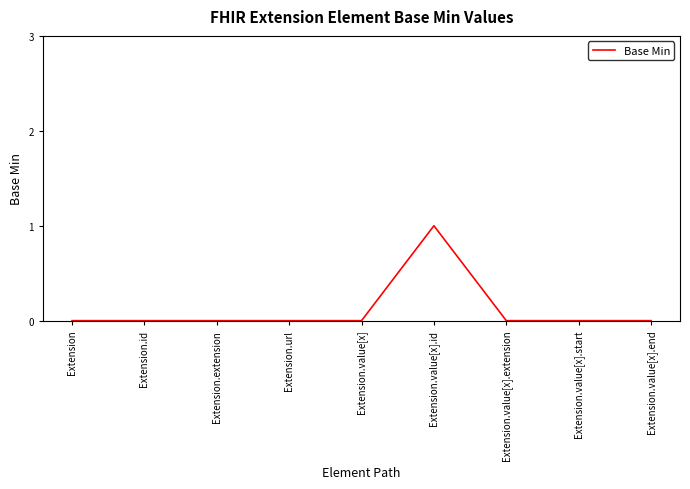

The value at Extension is 0. True or false?

True